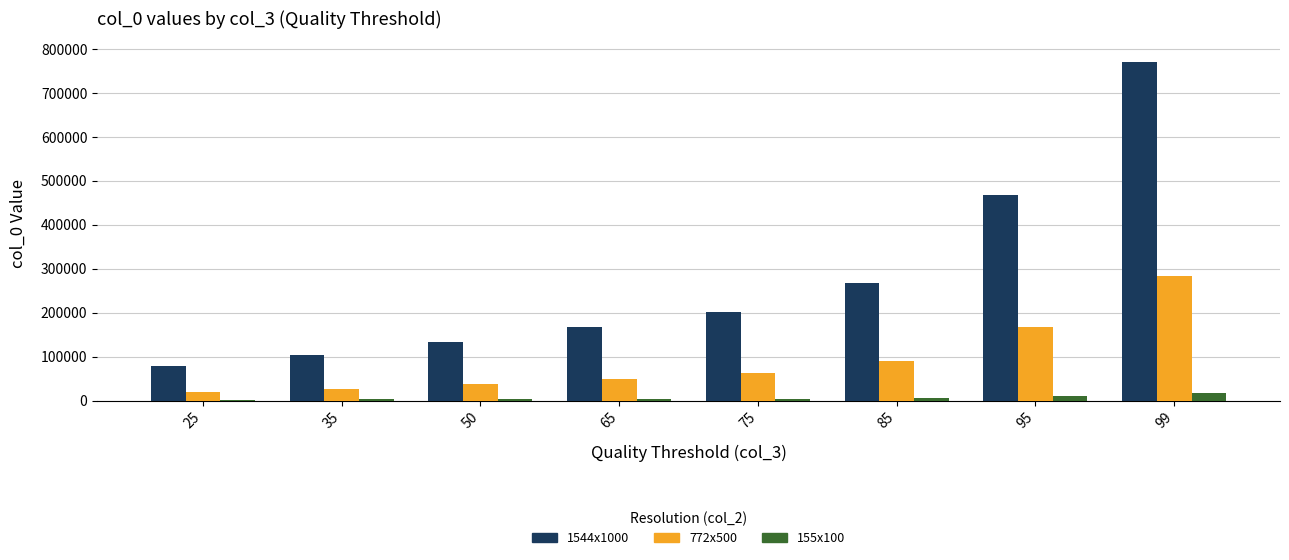

What is the greatest value displayed?

769980